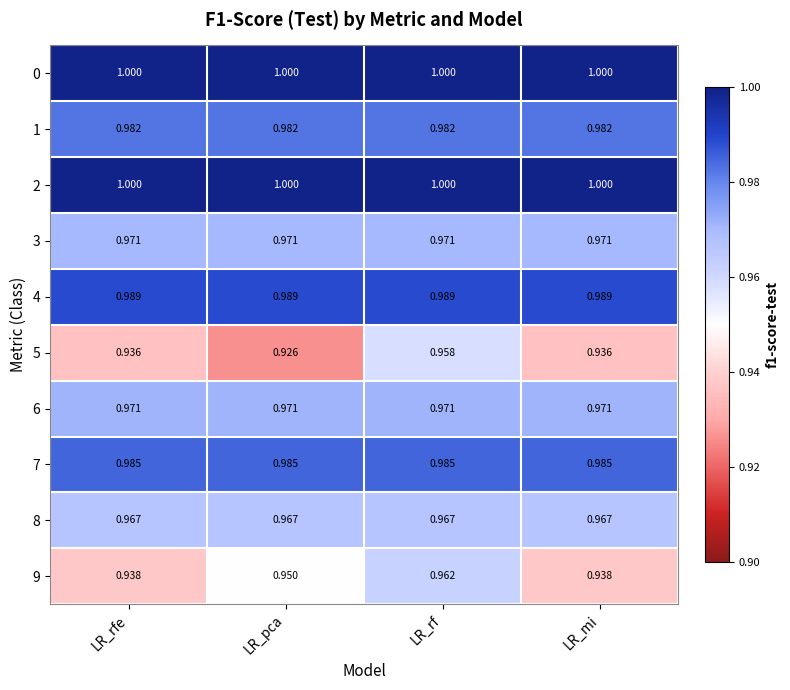

At which category is the sum across all series the highest?

LR_rf